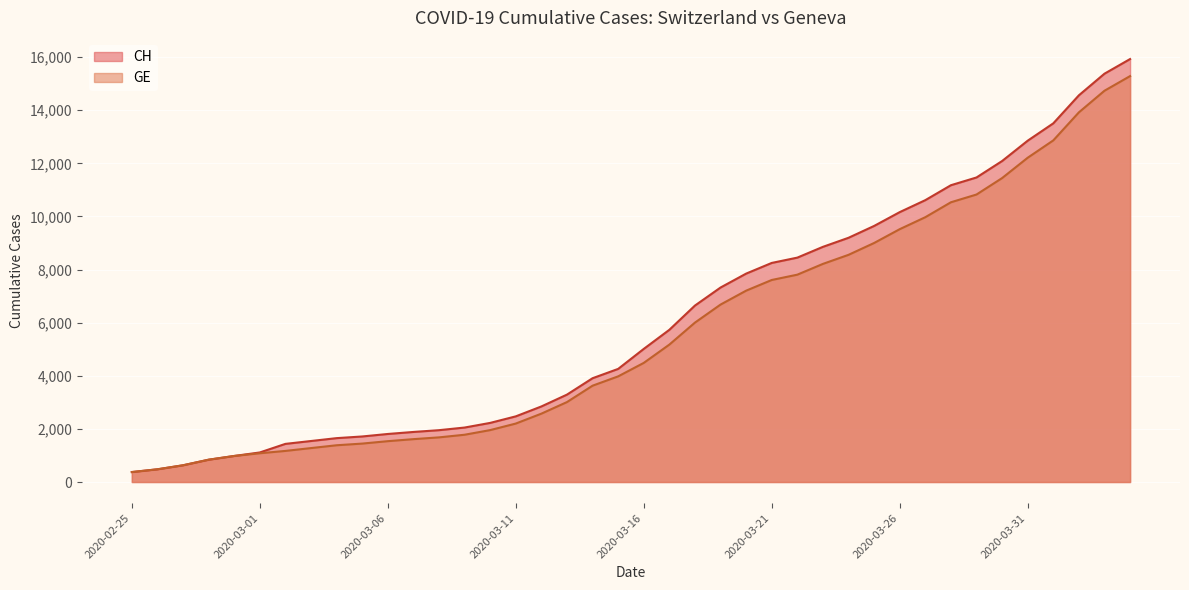

What position from the right is 2020-03-07?

29